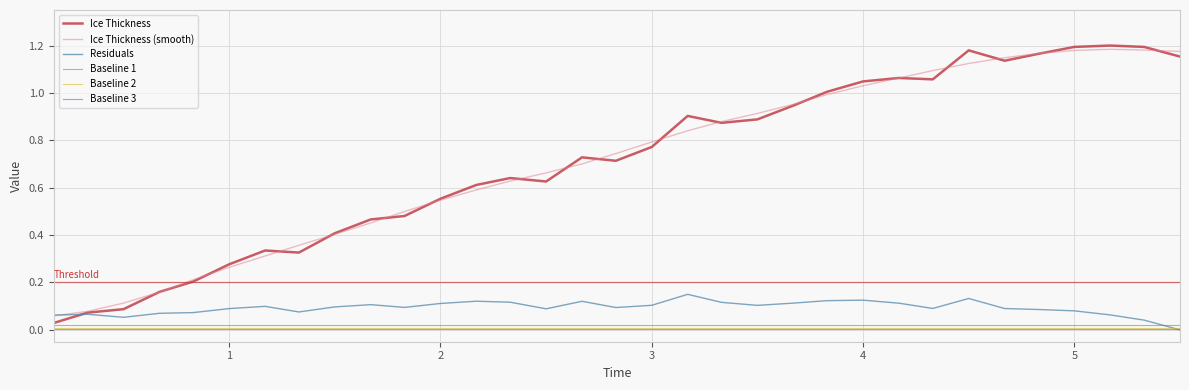

After their last crossing, which series has the higher values: Baseline 1 or Residuals?

Baseline 1